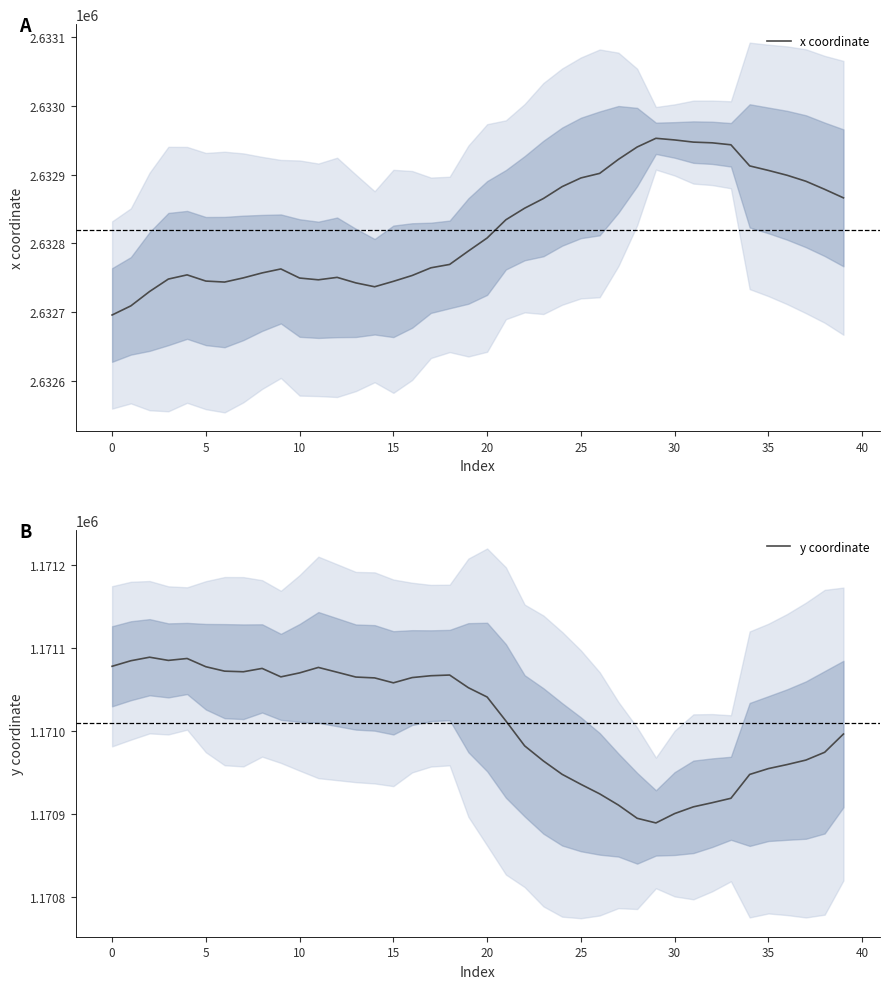

The value of y coordinate at 35 is 1633254.4. True or false?

False